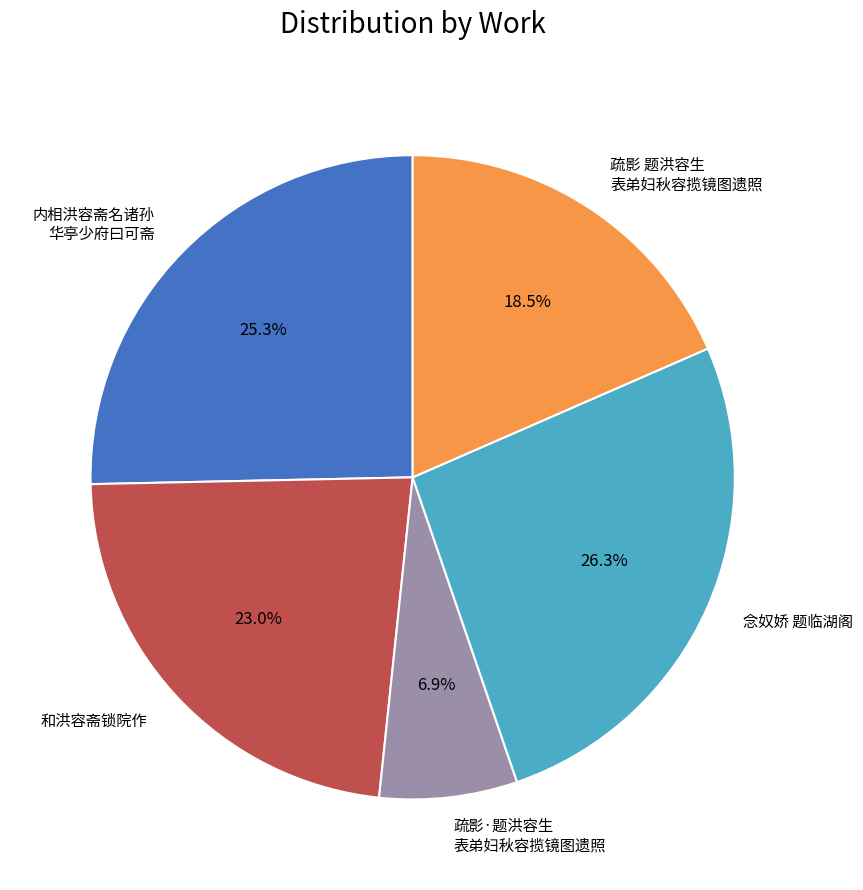

Rank the categories by value from lowest to highest.

疏影·题洪容生 表弟妇秋容揽镜图遗照, 疏影 题洪容生 表弟妇秋容揽镜图遗照, 和洪容斋锁院作, 内相洪容斋名诸孙 华亭少府曰可斋, 念奴娇 题临湖阁